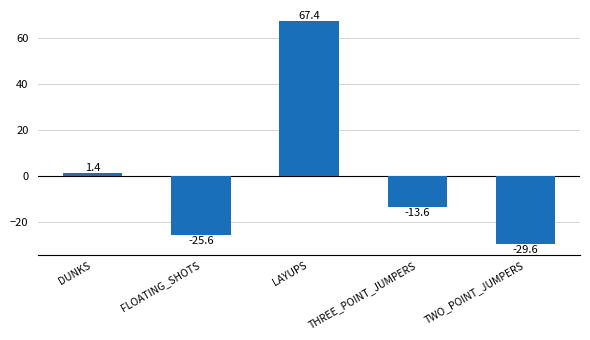

What is the change in value from DUNKS to TWO_POINT_JUMPERS?

-31.0